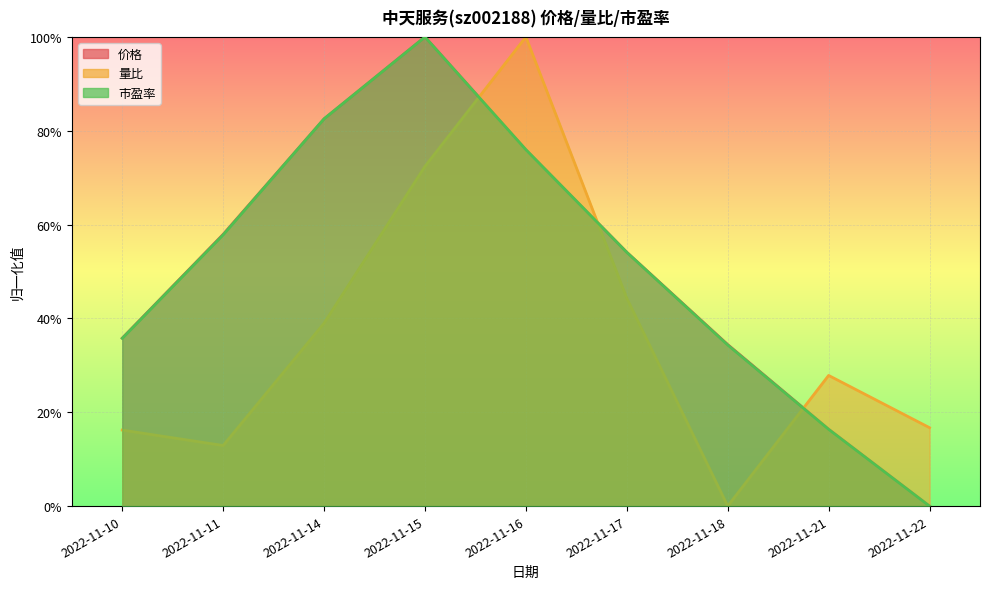

Reading right to left, extract all data points from this chart.

价格: 2022-11-22=0.0	2022-11-21=0.2	2022-11-18=0.3	2022-11-17=0.5	2022-11-16=0.8	2022-11-15=1.0	2022-11-14=0.8	2022-11-11=0.6	2022-11-10=0.4
量比: 2022-11-22=0.2	2022-11-21=0.3	2022-11-18=0.0	2022-11-17=0.4	2022-11-16=1.0	2022-11-15=0.7	2022-11-14=0.4	2022-11-11=0.1	2022-11-10=0.2
市盈率: 2022-11-22=0.0	2022-11-21=0.2	2022-11-18=0.3	2022-11-17=0.5	2022-11-16=0.8	2022-11-15=1.0	2022-11-14=0.8	2022-11-11=0.6	2022-11-10=0.4